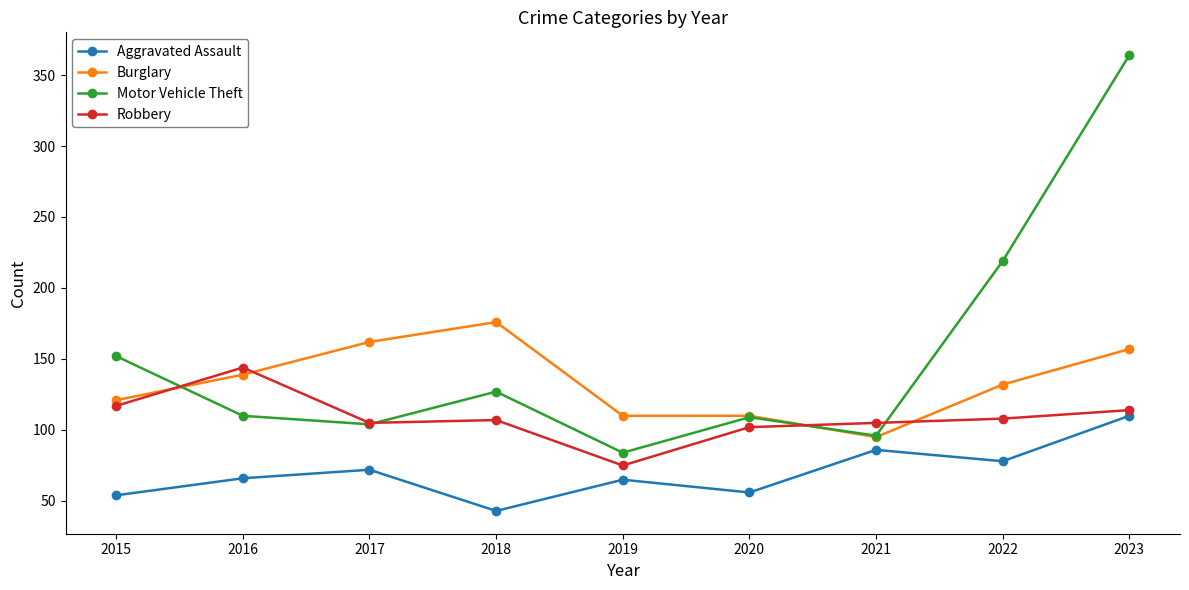

Is this an area chart (filled region under the line)?

No